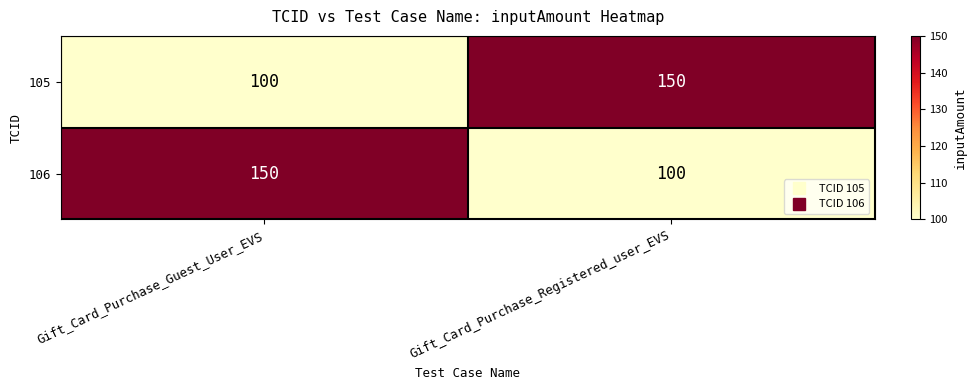

Reading right to left, what are all the values shown in this chart?

105: 150	100
106: 100	150